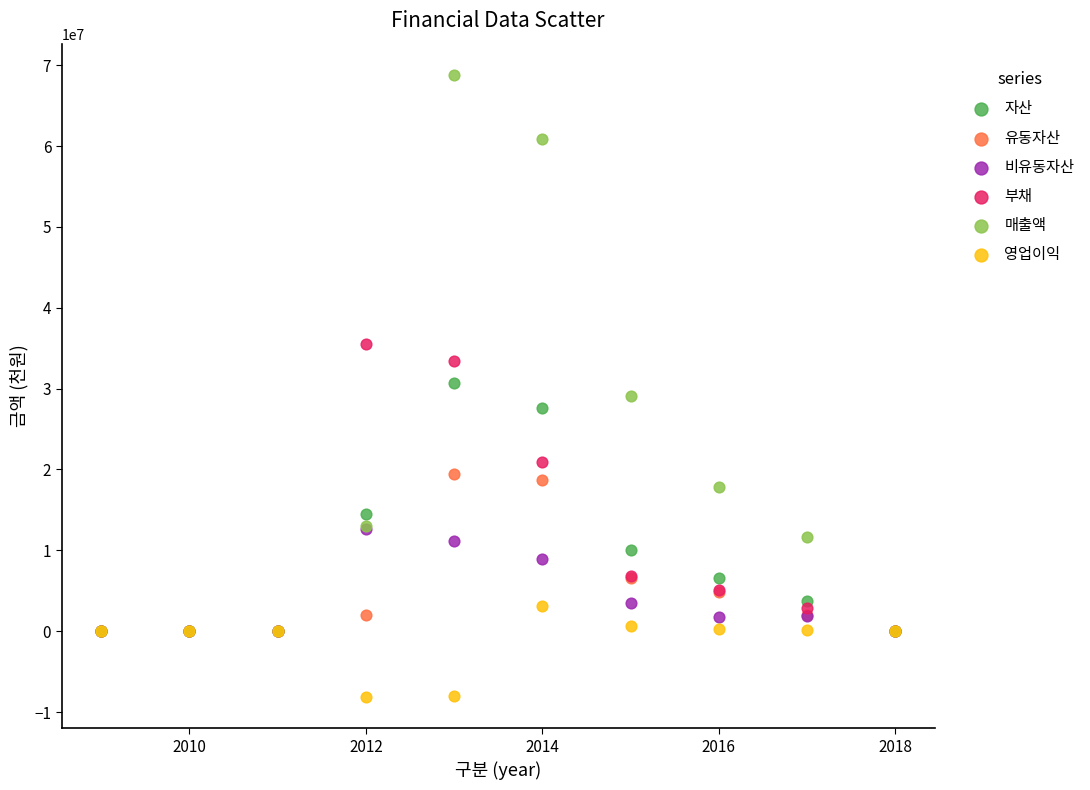

Which series has the widest spread of Y values?

매출액